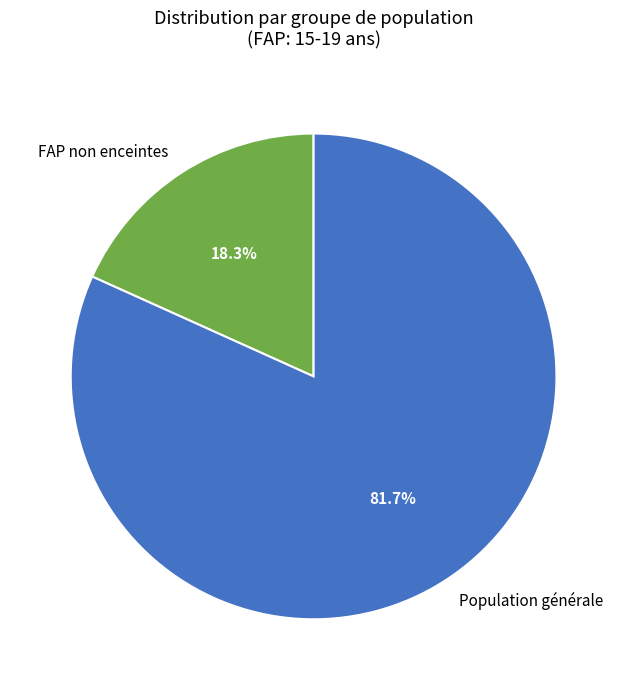

Which category accounts for the majority?

Population générale